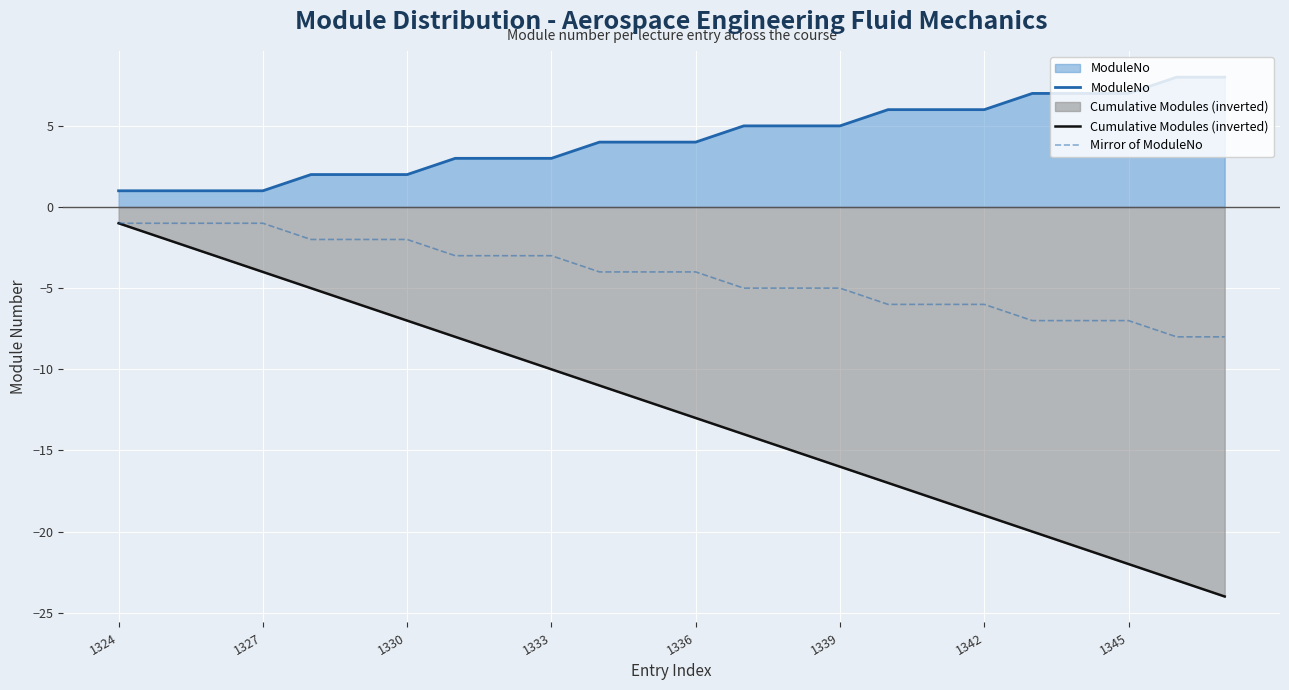

Which series has the widest spread of values?

Cumulative Modules (inverted)